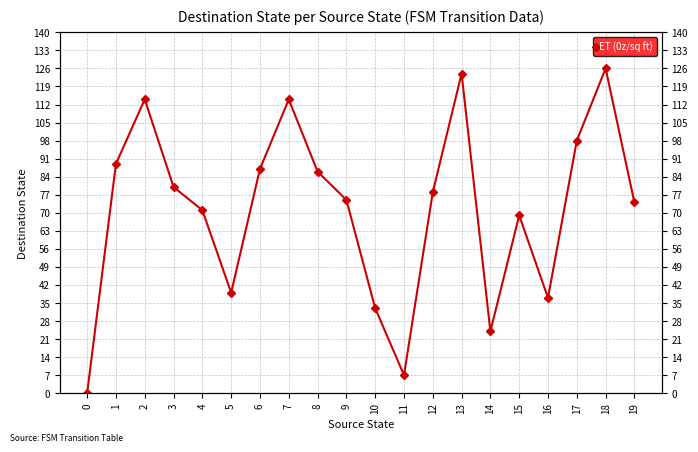

At which label does the data first exceed 78?

1